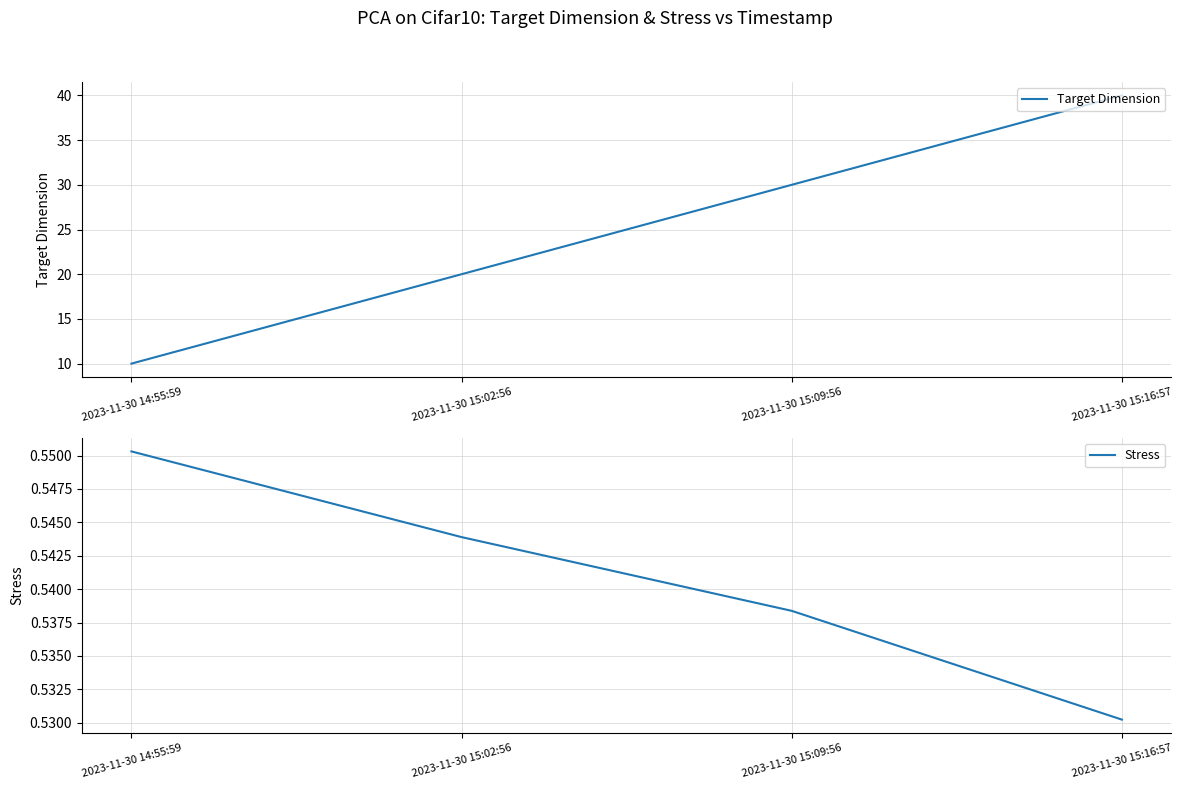

What is the sum of the Stress values at 2023-11-30 15:09:56 and 2023-11-30 15:02:56?

1.1